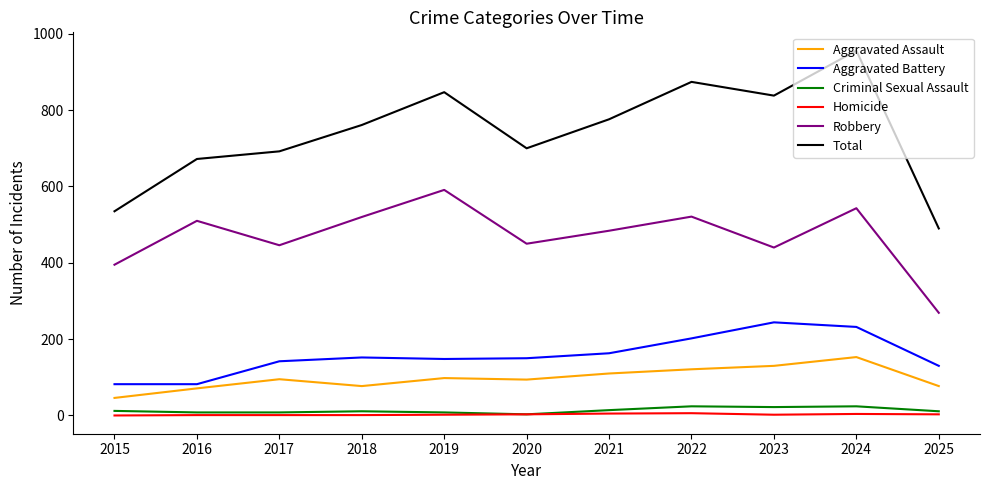

What is the highest value of the Aggravated Assault series?

153